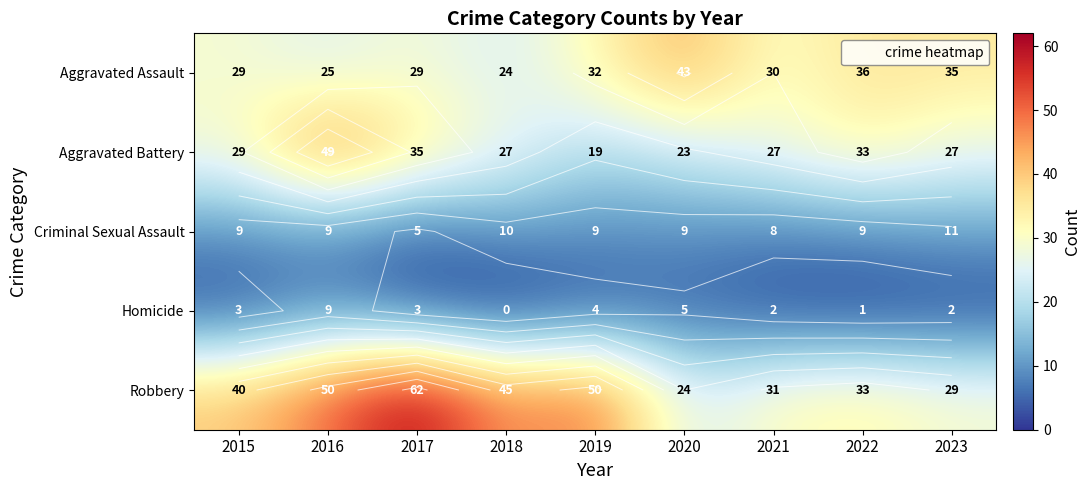

What is the difference between the Aggravated Battery values at 2019 and 2020?

4